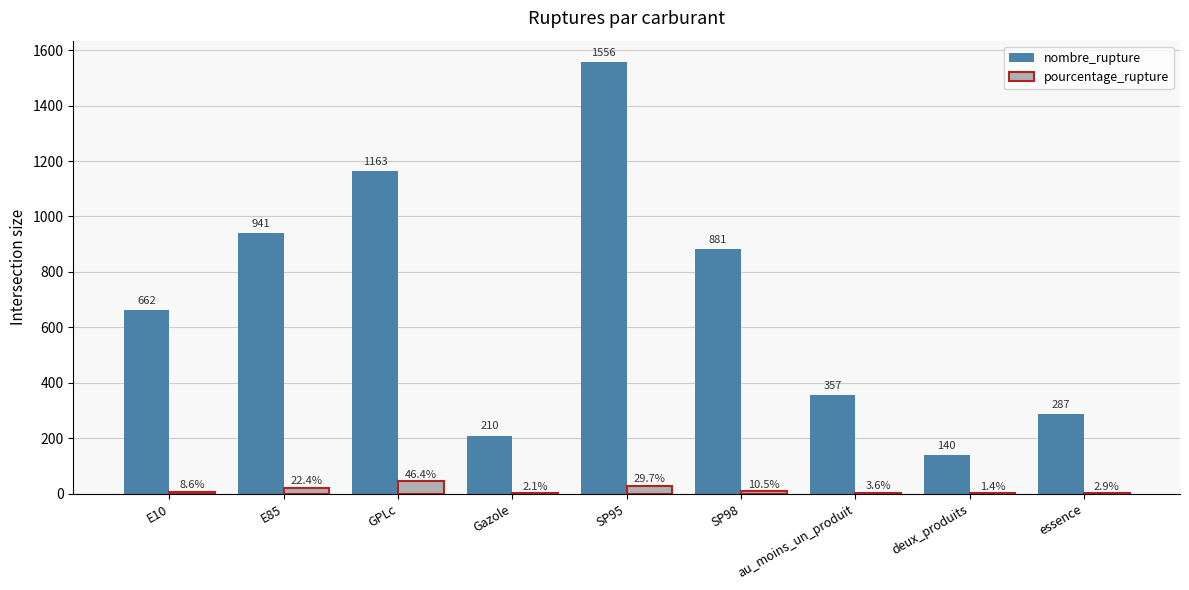

What is the approximate value of nombre_rupture at E10?

662.0